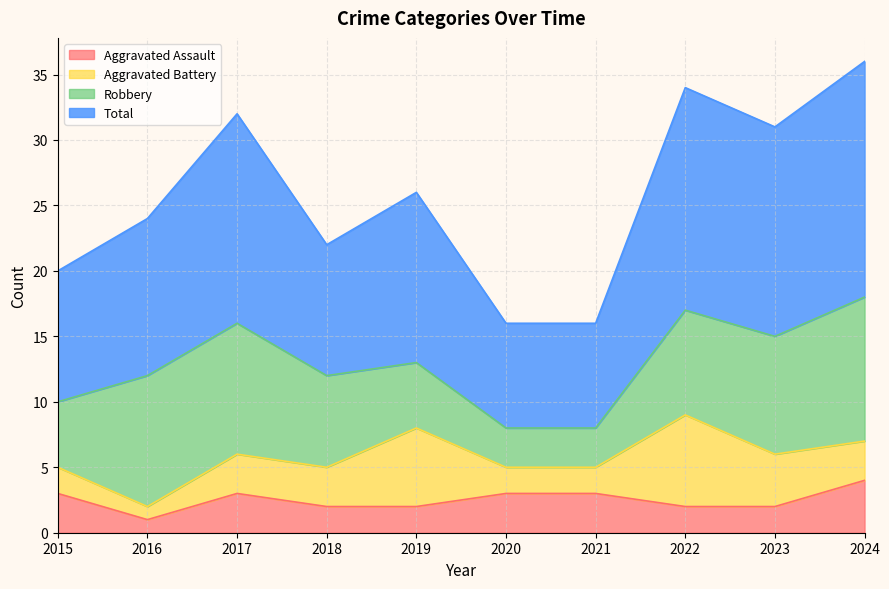

What is the spread (max minus min) of values at 2024?

32